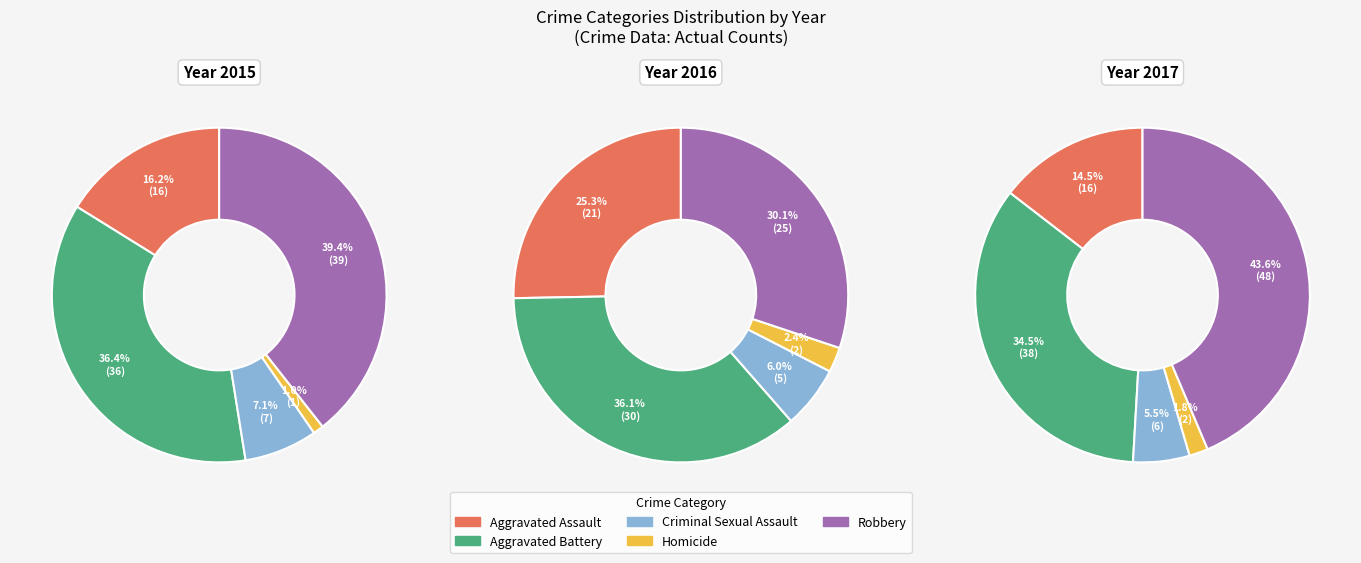

Between Criminal Sexual Assault and Robbery, which is larger?

Robbery